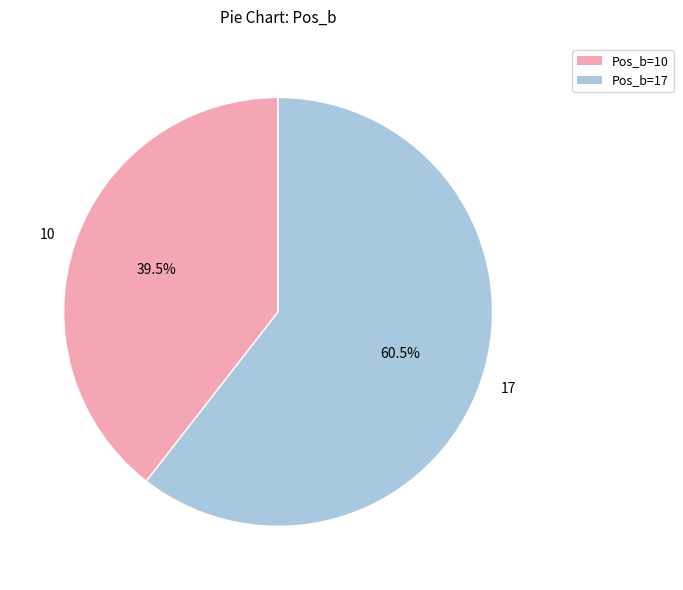

What portion of the pie excludes 17?

39.5%